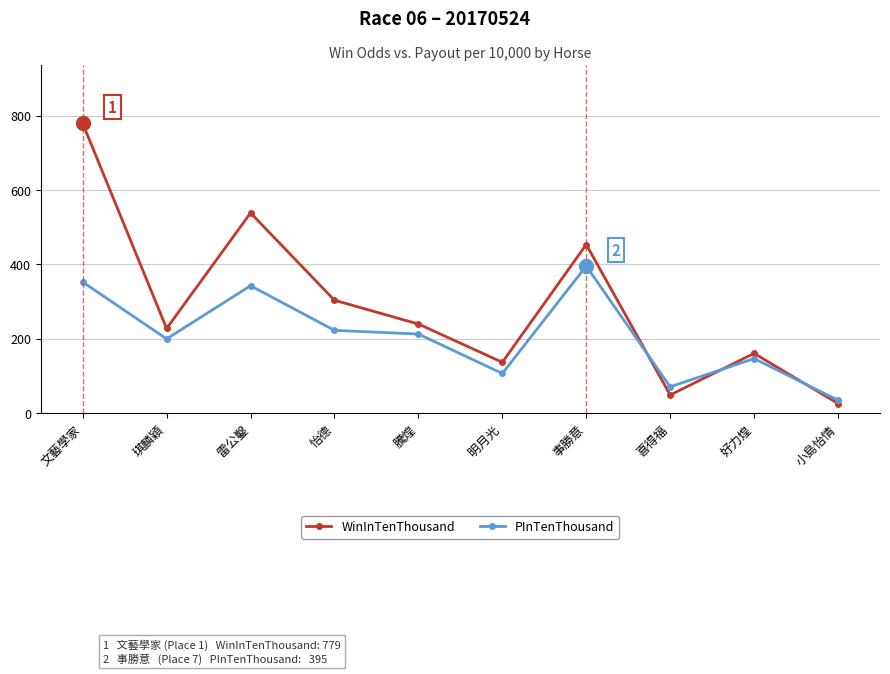

Which category has the lowest value in the WinInTenThousand series?

小島怡情